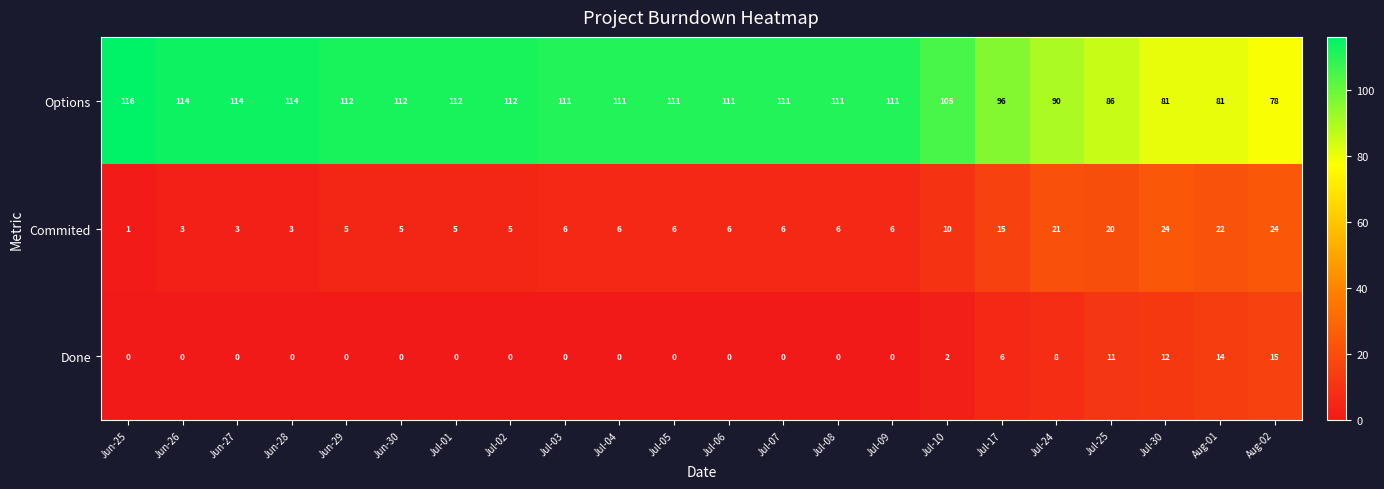

What is the difference between the Options values at Jun-26 and Aug-01?

33